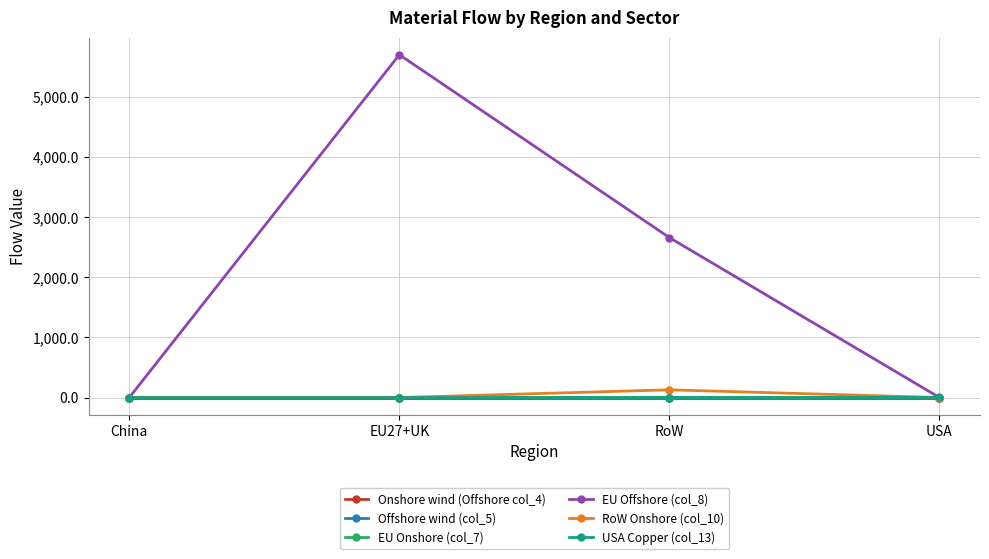

True or false: EU Offshore (col_8) has a value of 5699.5 at EU27+UK.

True